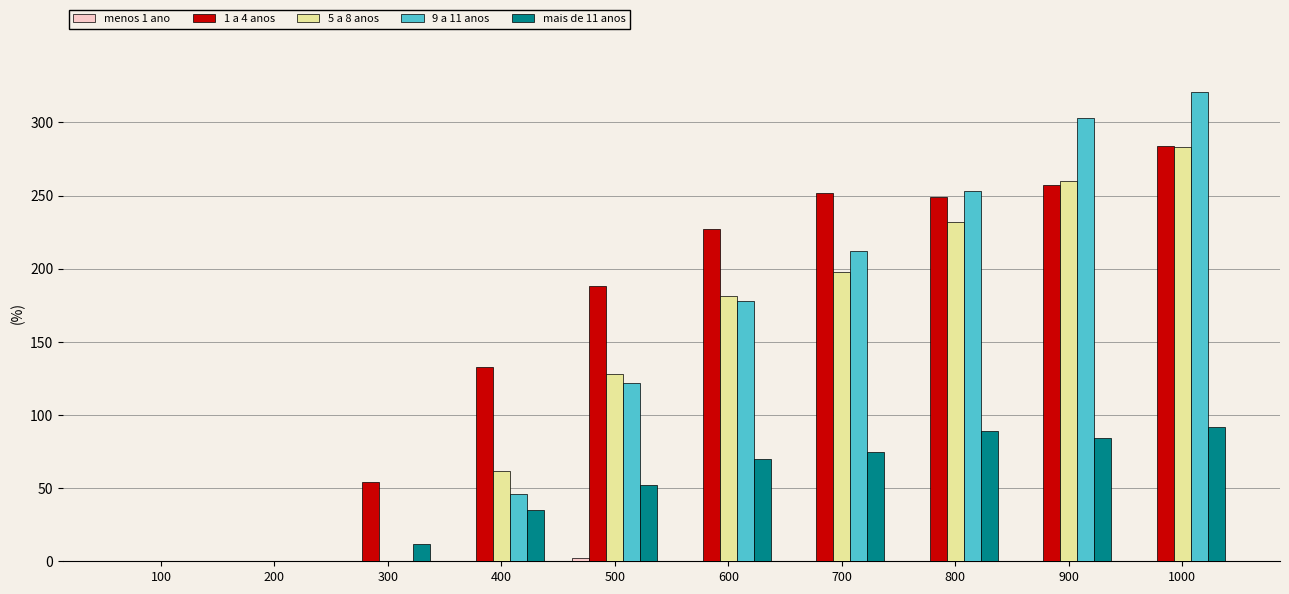

Where is 9 a 11 anos nearest to the value 160?

600